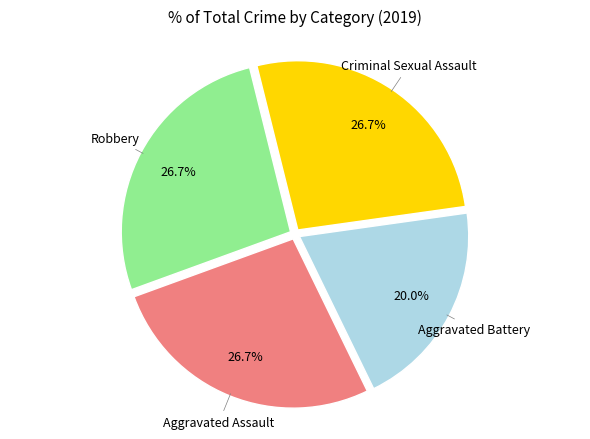

Is there any slice that represents more than half of the pie?

No